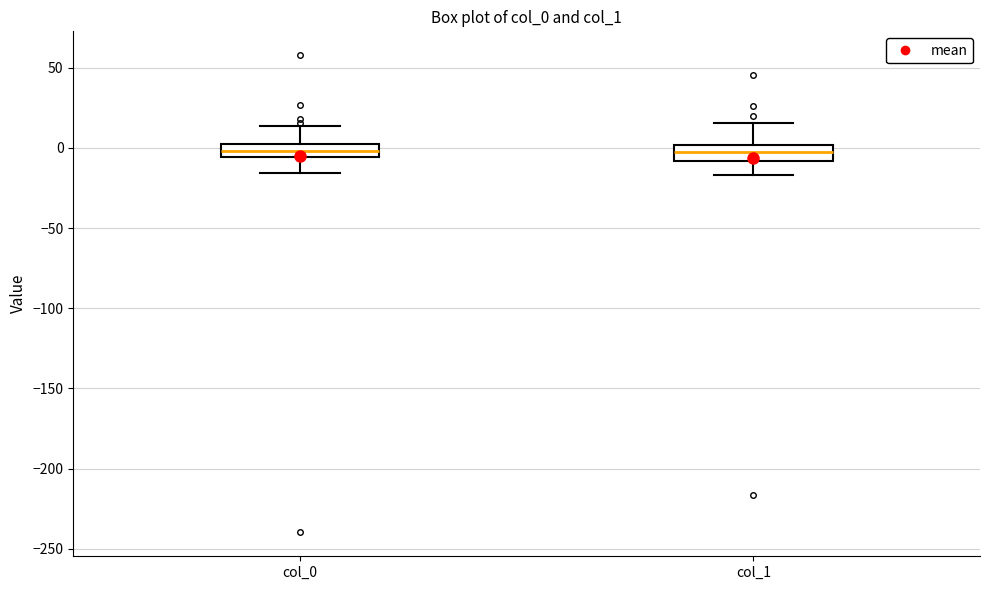

Where is the lower edge of the box for col_1 on the y-axis? The values are not printed on the chart, so give them approximately, as read against the axis.

-10